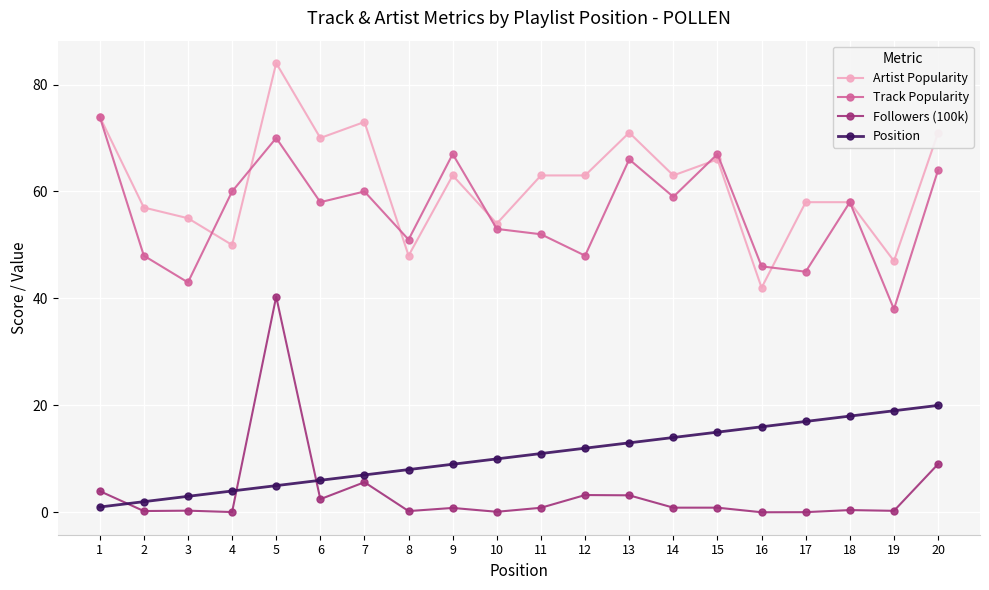

What is the difference between the maximum and minimum values in the Followers (100k) series?

40.3